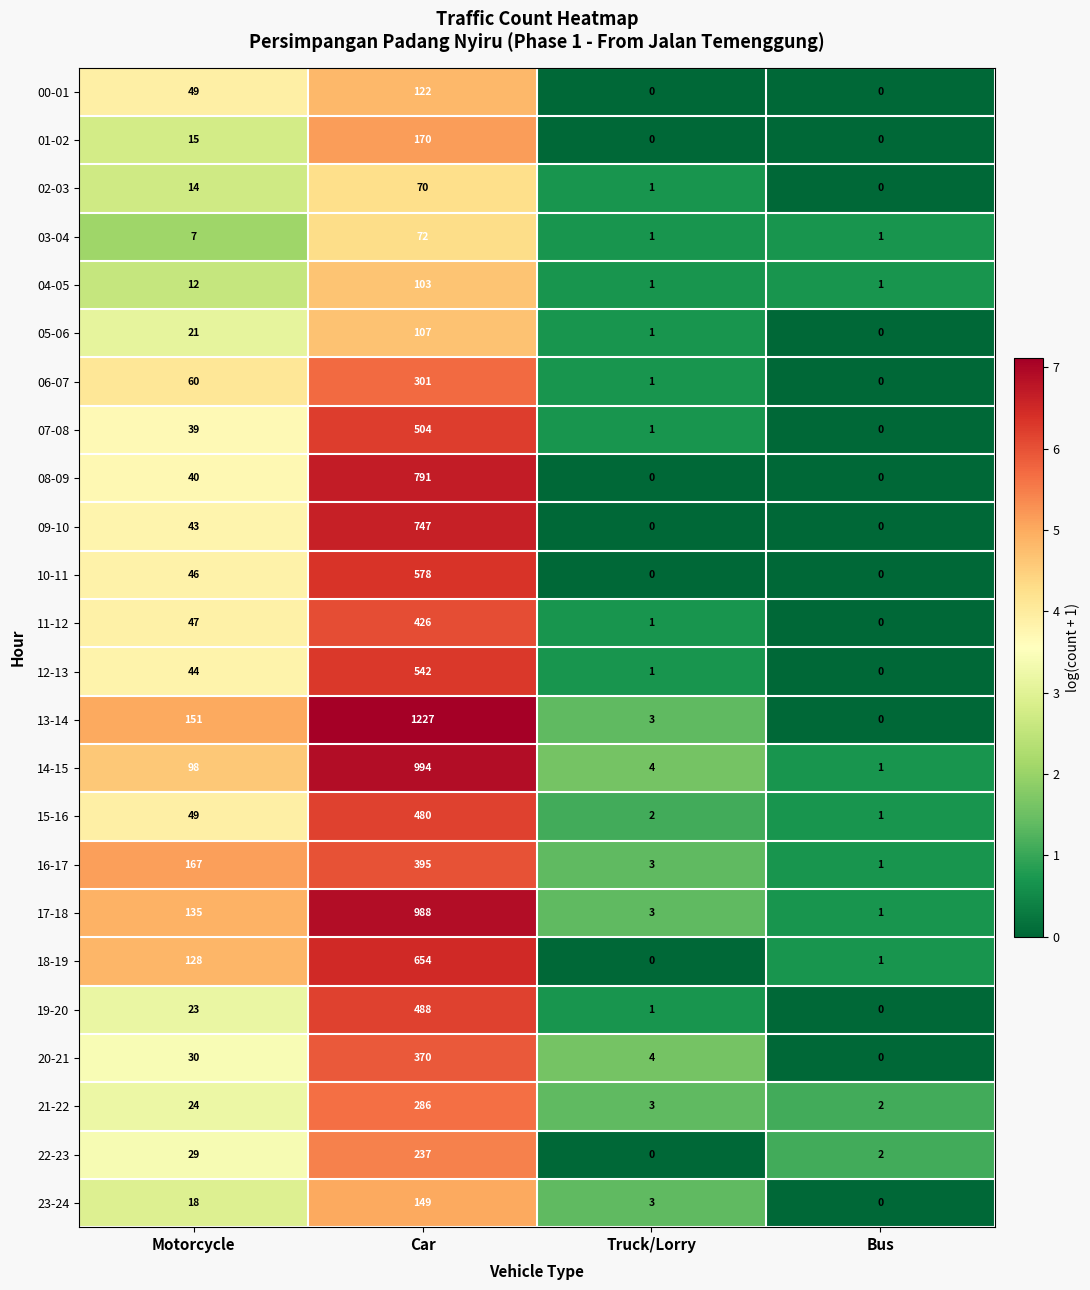

How many distinct data groups are displayed?

24